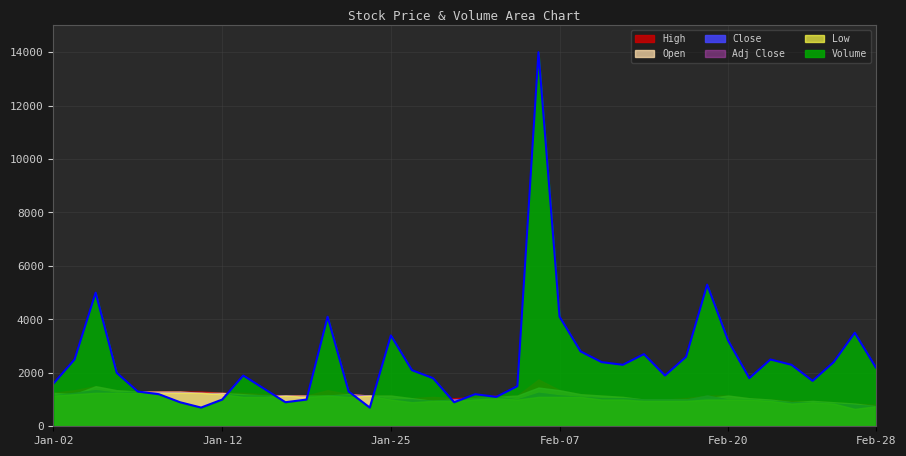

What is the difference between the highest and lowest values at 2018-02-02?

500